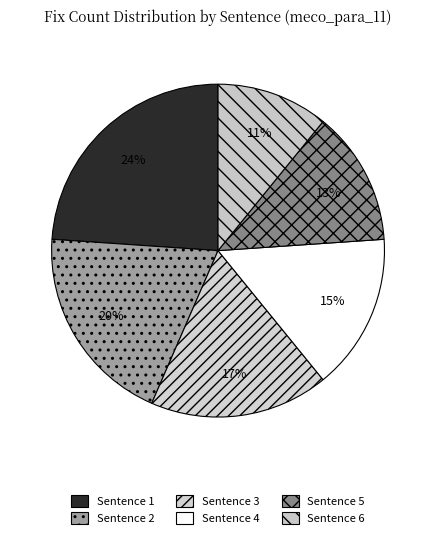

How many segments does this pie chart have?

6